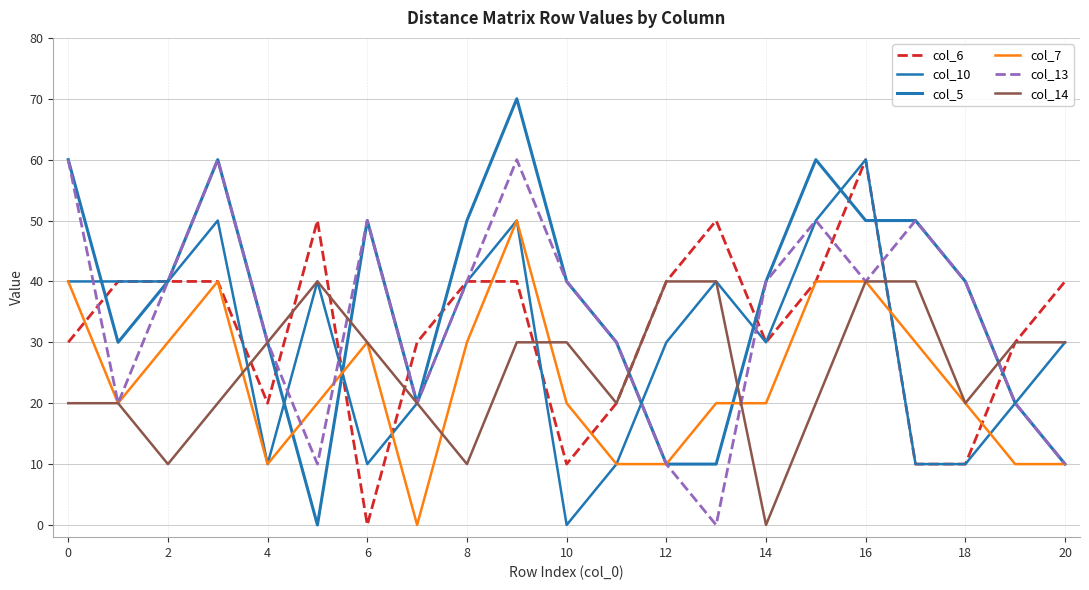

Is this an area chart (filled region under the line)?

No